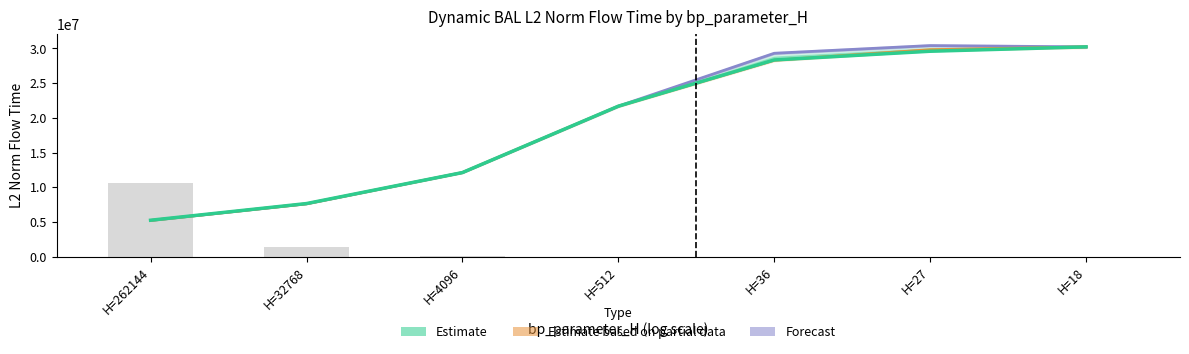

Reading left to right, extract all data points from this chart.

Mode 1 (Estimate): 5249229.6	7650660.9	12114190.1	21673227.1	28331160.3	29585734.1	30216442.5
Mode 2 (Partial Estimate): 5218724.5	7618893.4	12114190.1	21673227.1	28300124.2	29808256.9	30216442.5
Mode 5 (Forecast): 5218724.5	7618893.4	12114190.1	21673227.1	29295302.6	30403665.8	30216442.5